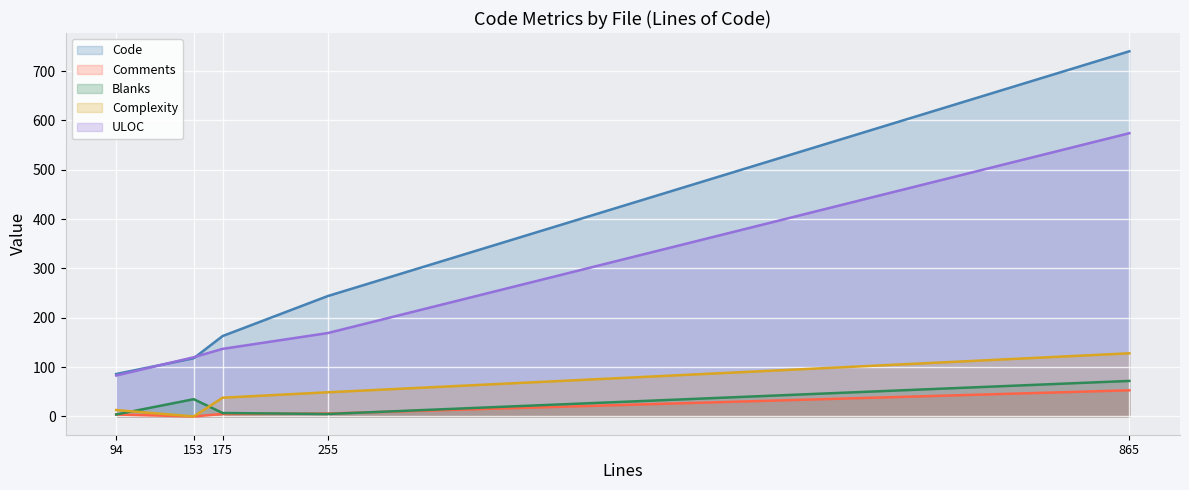

Which label corresponds to the largest value in the chart?

865